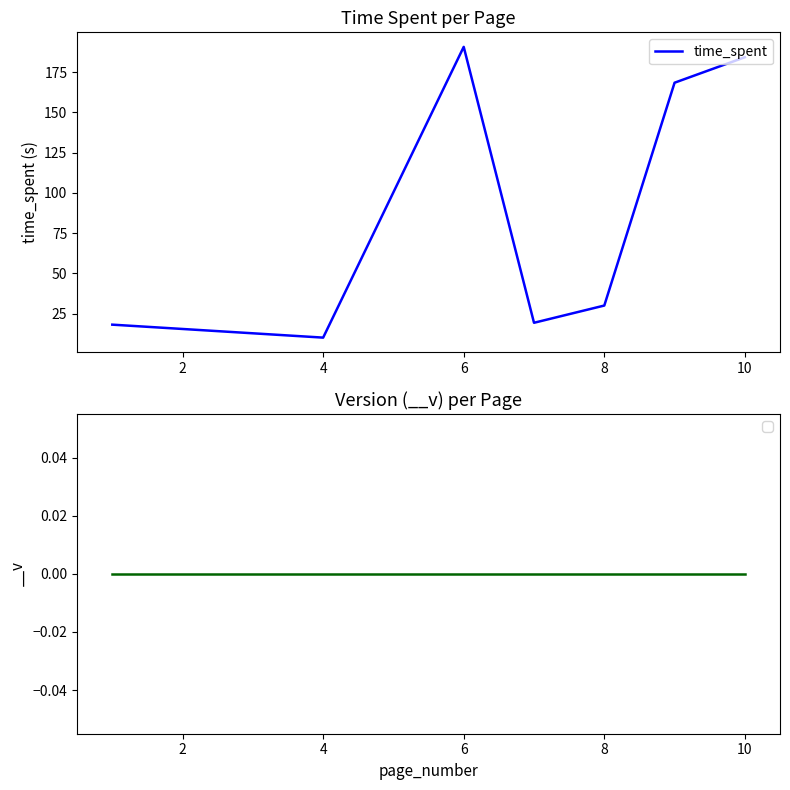

What is the sum of all values?

620.8